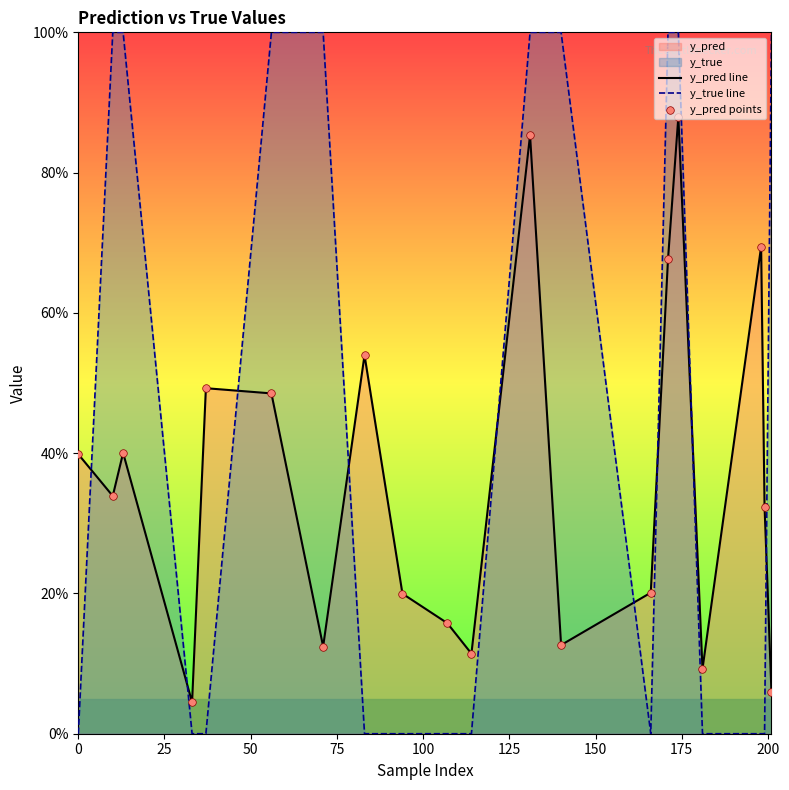

Which series has the largest Y range (max minus min)?

y_true line